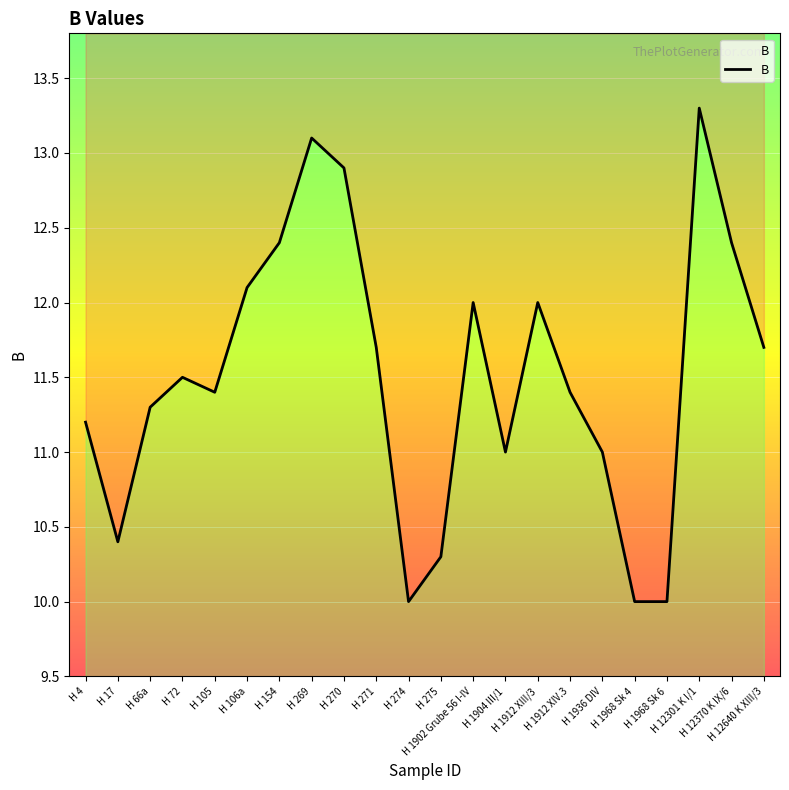

What is the minimum value shown in the chart?

10.0